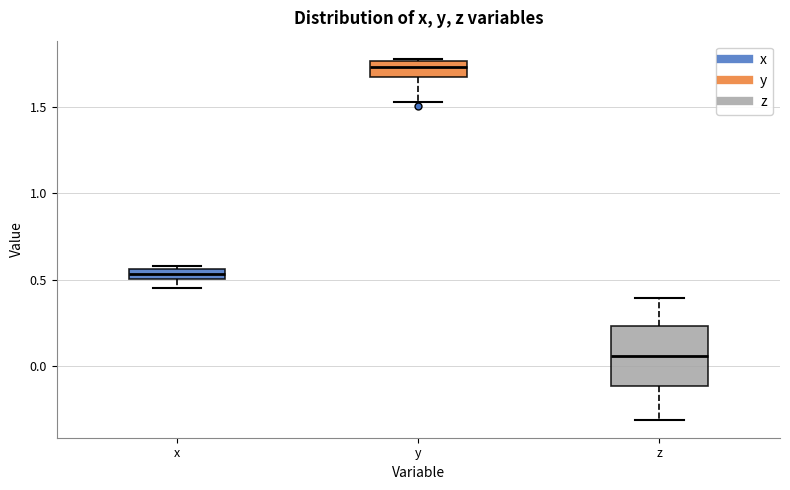

Where does the lower whisker of the box for z end on the y-axis? The values are not printed on the chart, so give them approximately, as read against the axis.

-0.30